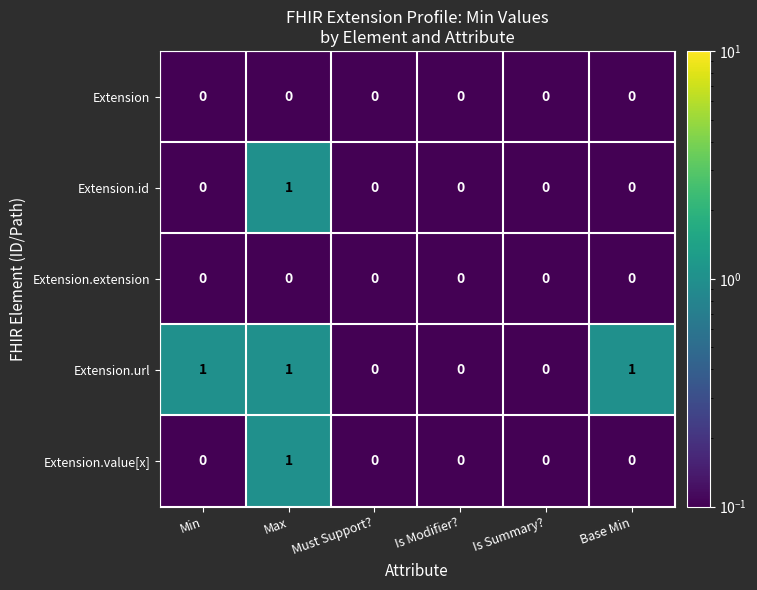

Reading left to right, what are all the values shown in this chart?

Extension: 0	0	0	0	0	0
Extension.id: 0	1	0	0	0	0
Extension.extension: 0	0	0	0	0	0
Extension.url: 1	1	0	0	0	1
Extension.value[x]: 0	1	0	0	0	0